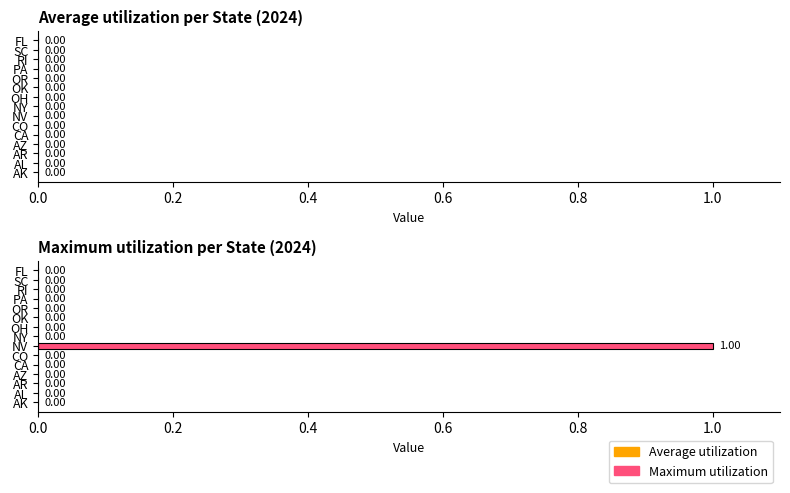

At which category does the chart reach its peak across all series?

NV